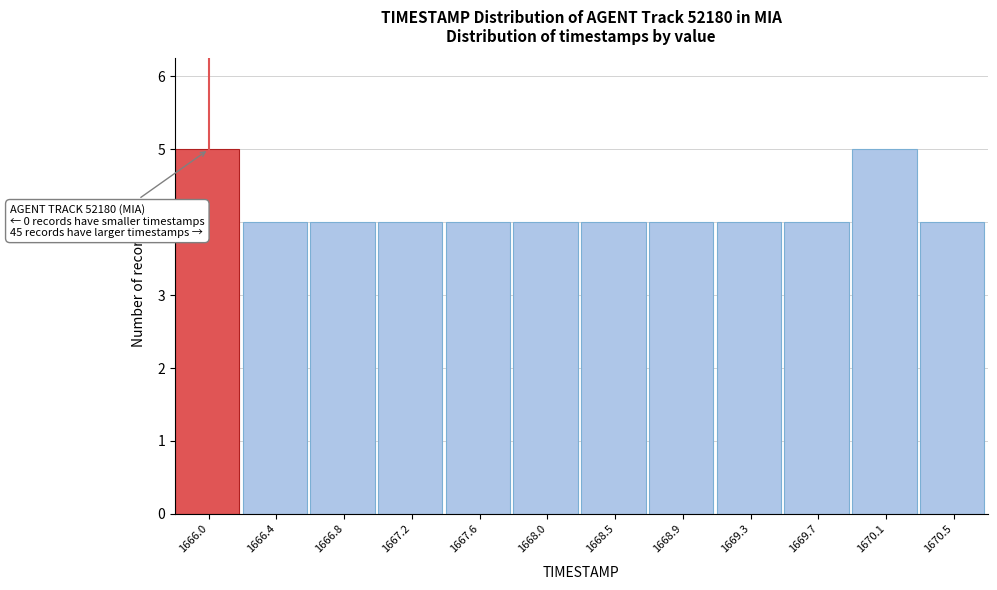

Reading right to left, what are all the values shown in this chart?

4	5	4	4	4	4	4	4	4	4	4	5